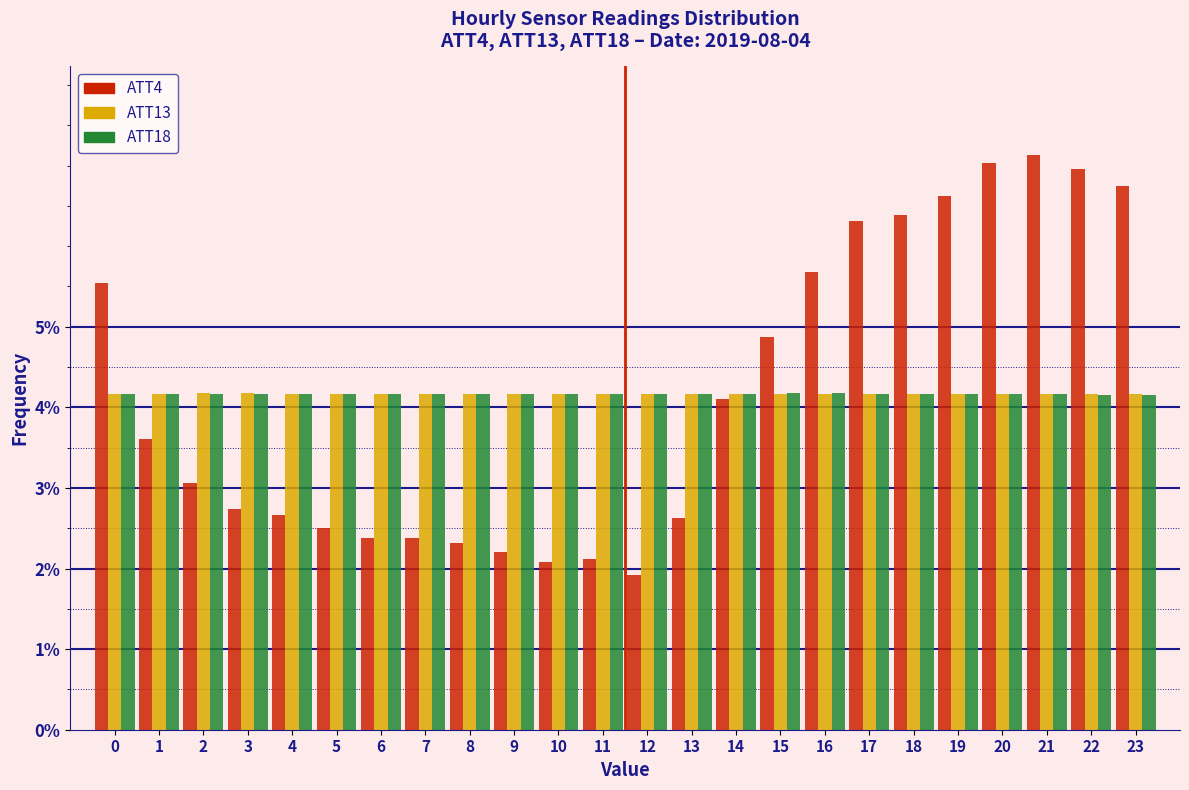

What value does the ATT18 series have at 14?

4.2